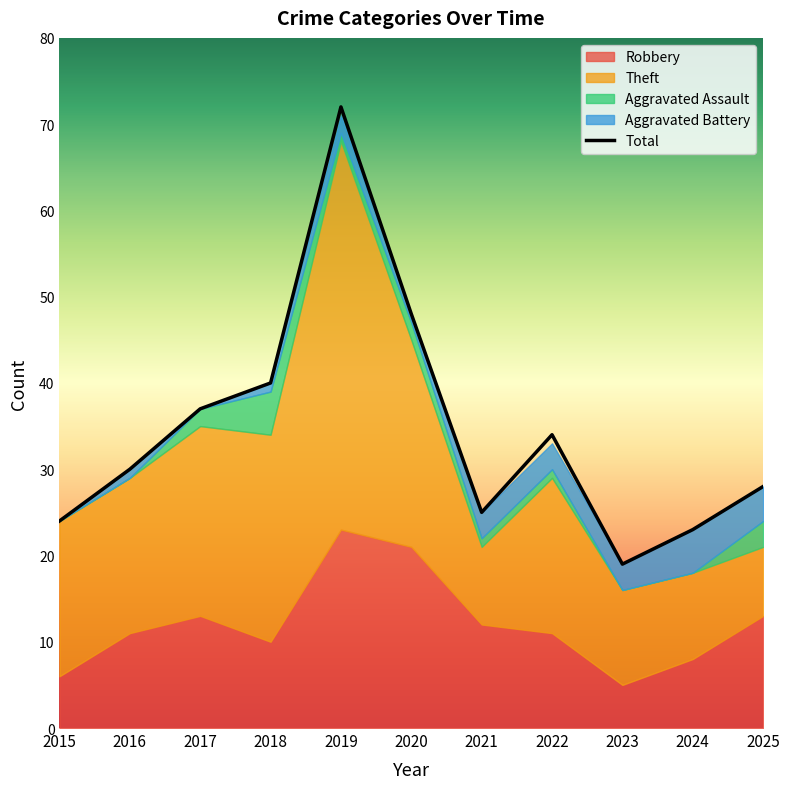

Approximately how many times larger is the value at 2016 compared to 2024?

1.3